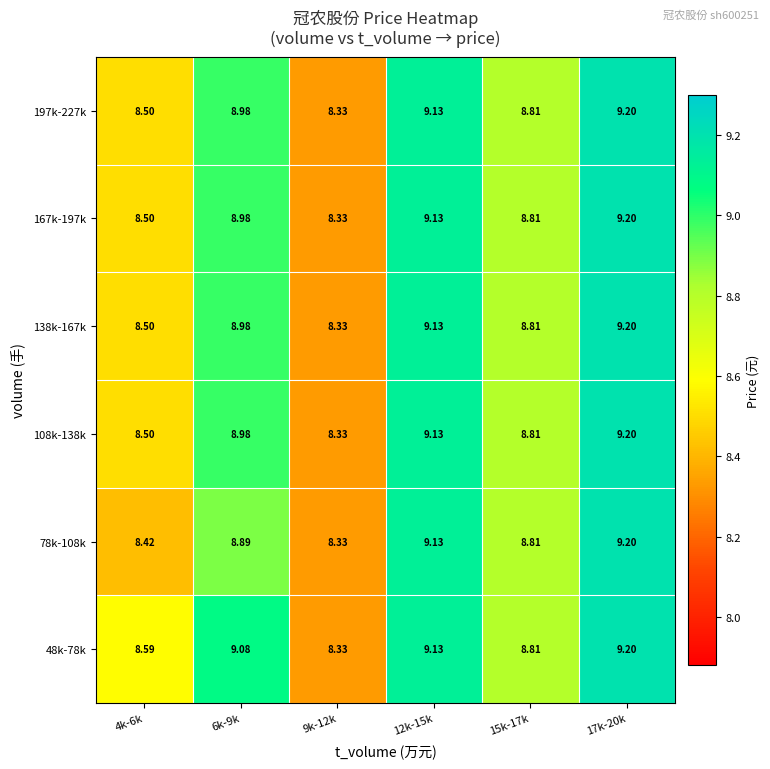

At which category is the sum across all series the highest?

17k-20k